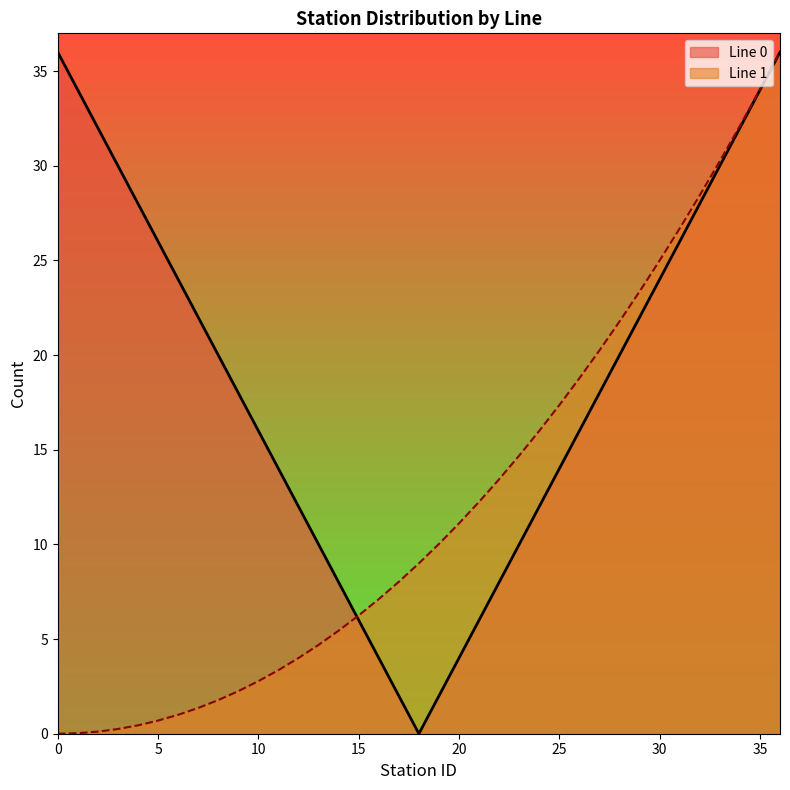

Is the value of Line 0 at 0 greater than the value of Line 1 at 35?

Yes